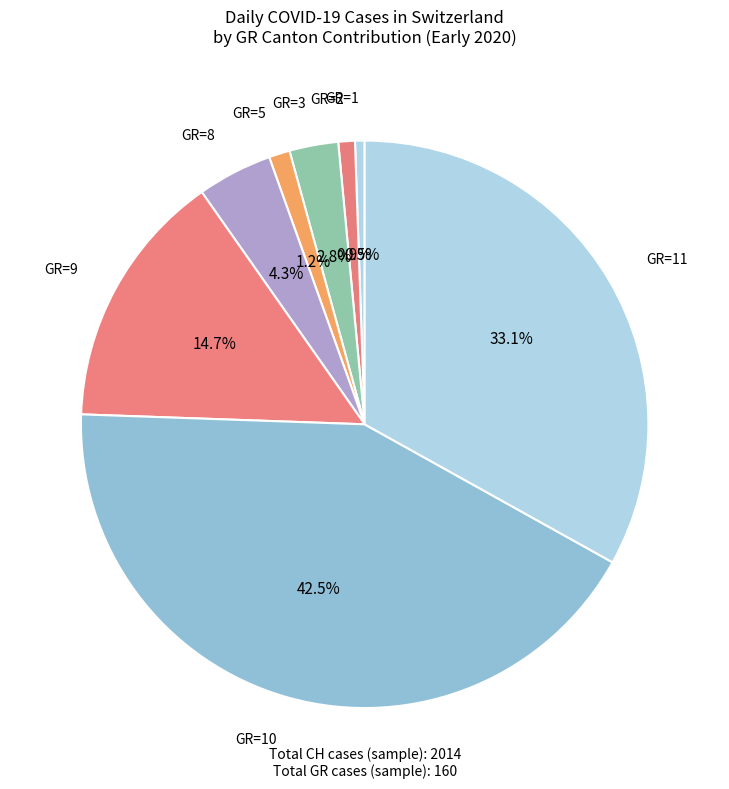

To the nearest percent, what is the difference between the largest and smallest slice percentages?

42%